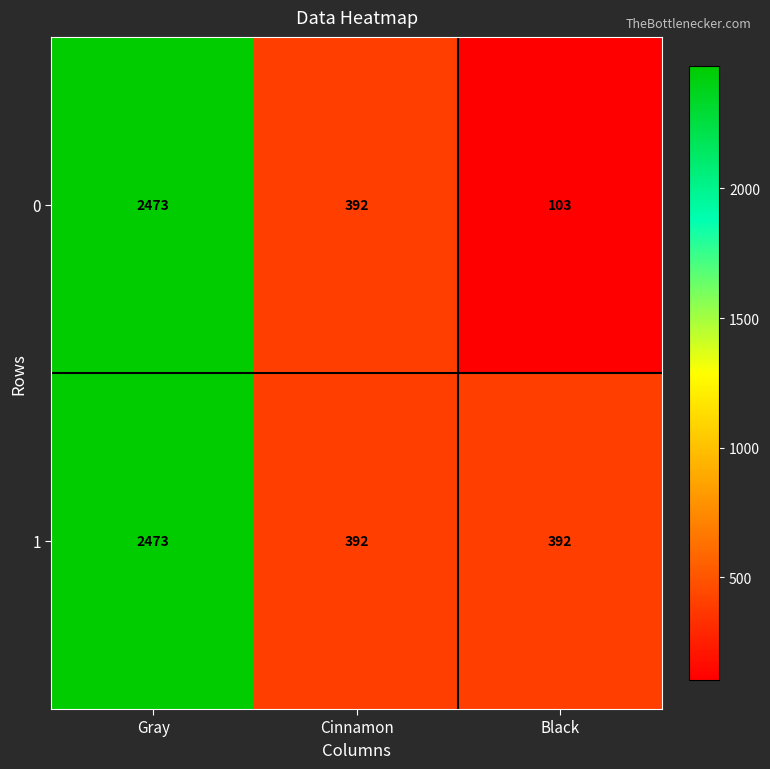

What is the sum of the 0 values at Cinnamon and Gray?

2865